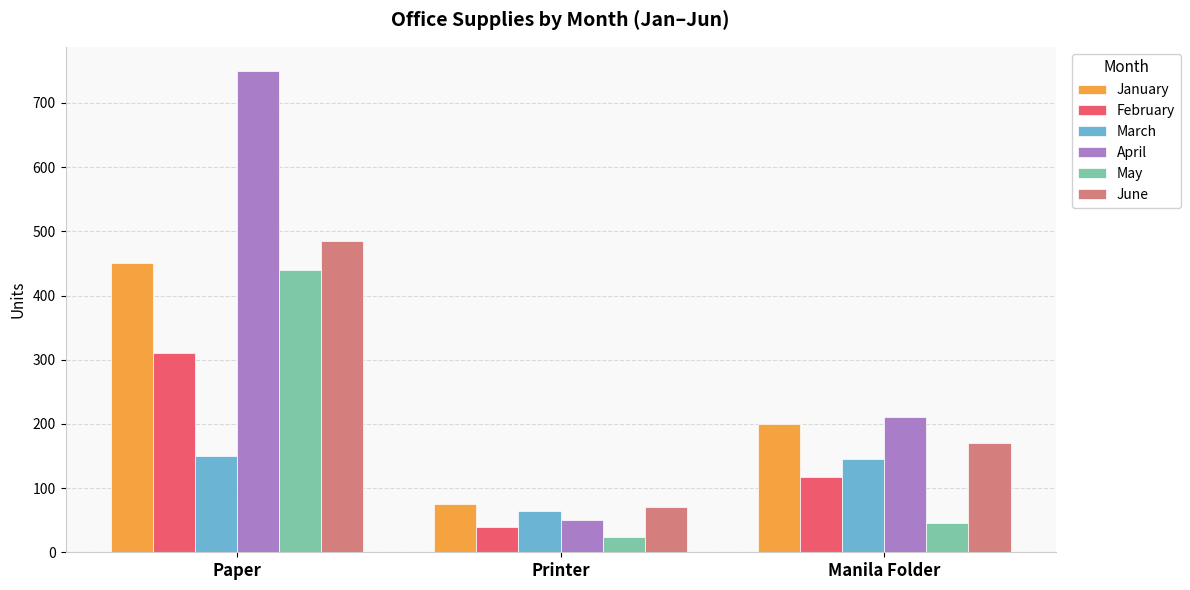

The value of June at Manila Folder is 170. True or false?

True